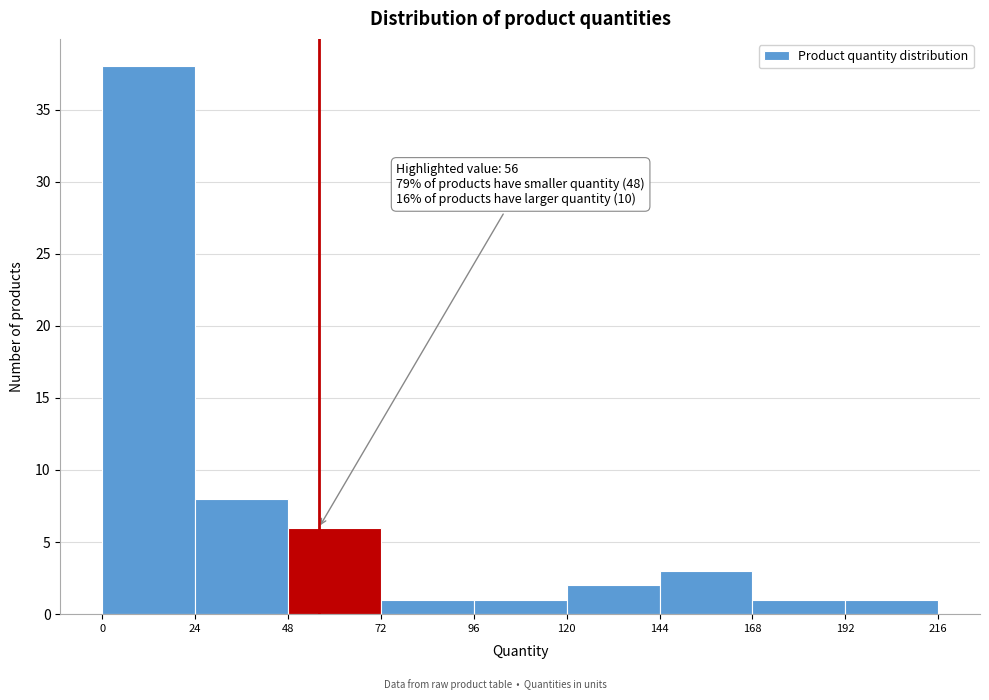

Which range on the x-axis has the tallest bar?

0 to 24